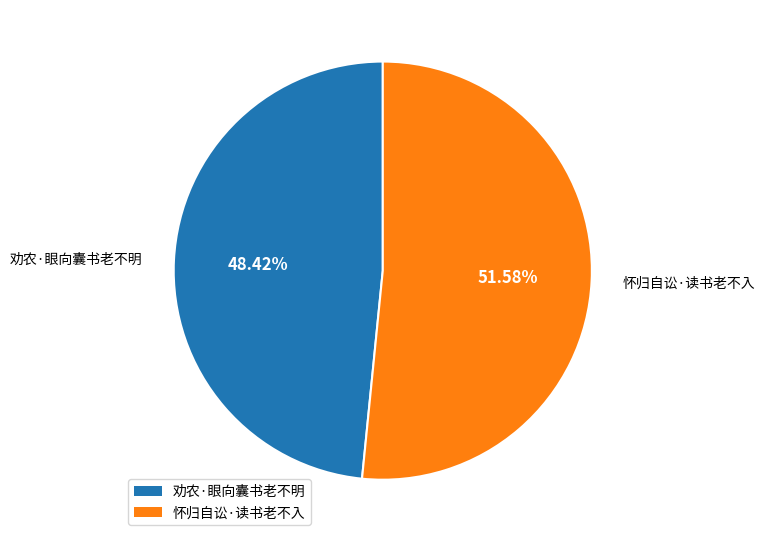

Is it true that 劝农·眼向囊书老不明 is 57% of the pie?

False